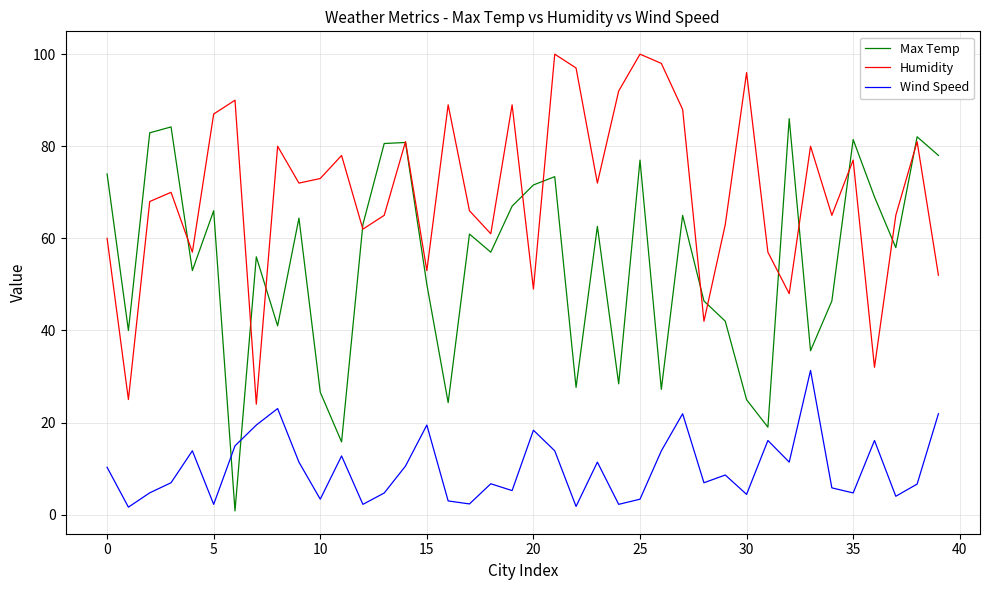

List the series in order of their peak value, highest first.

Humidity, Max Temp, Wind Speed